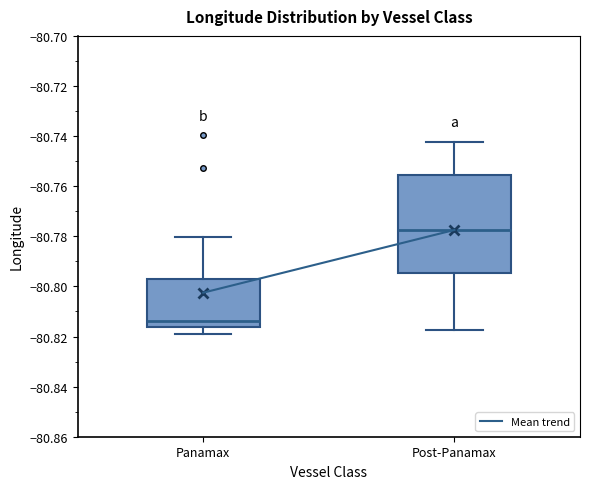

Reading left to right, transcribe this box plot: for each box, give where its median line is, the range the box spans, and where its two whiskers end, as read against the y-axis. The values are not printed on the chart, so give them approximately, as read against the axis.

Panamax: median -80.814, box -80.816 to -80.796, whiskers -80.818 to -80.780
Post-Panamax: median -80.778, box -80.794 to -80.756, whiskers -80.818 to -80.742